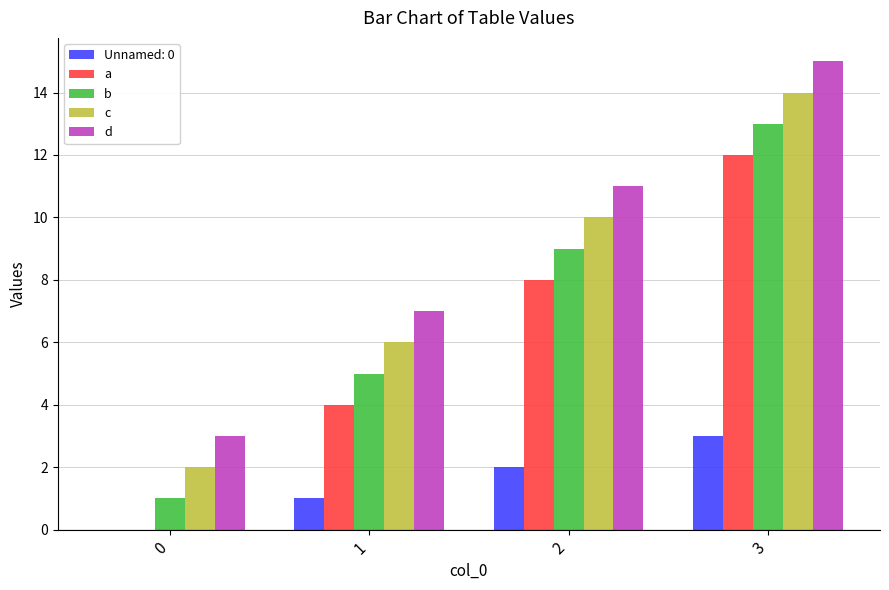

Is the value of b at 2 greater than the value of d at 3?

No